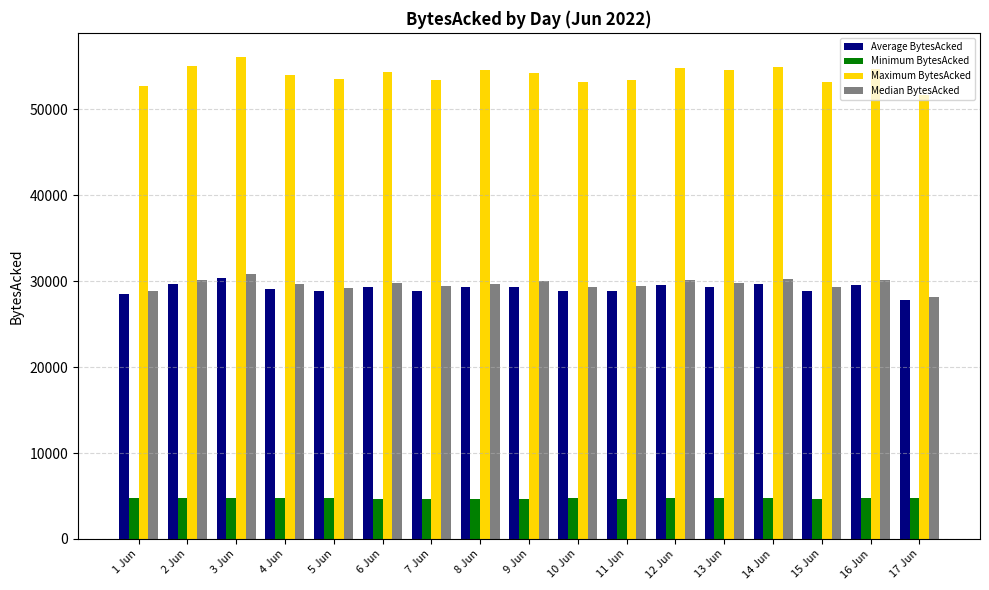

What is the difference between the highest and lowest values at 4 Jun?

49281.4